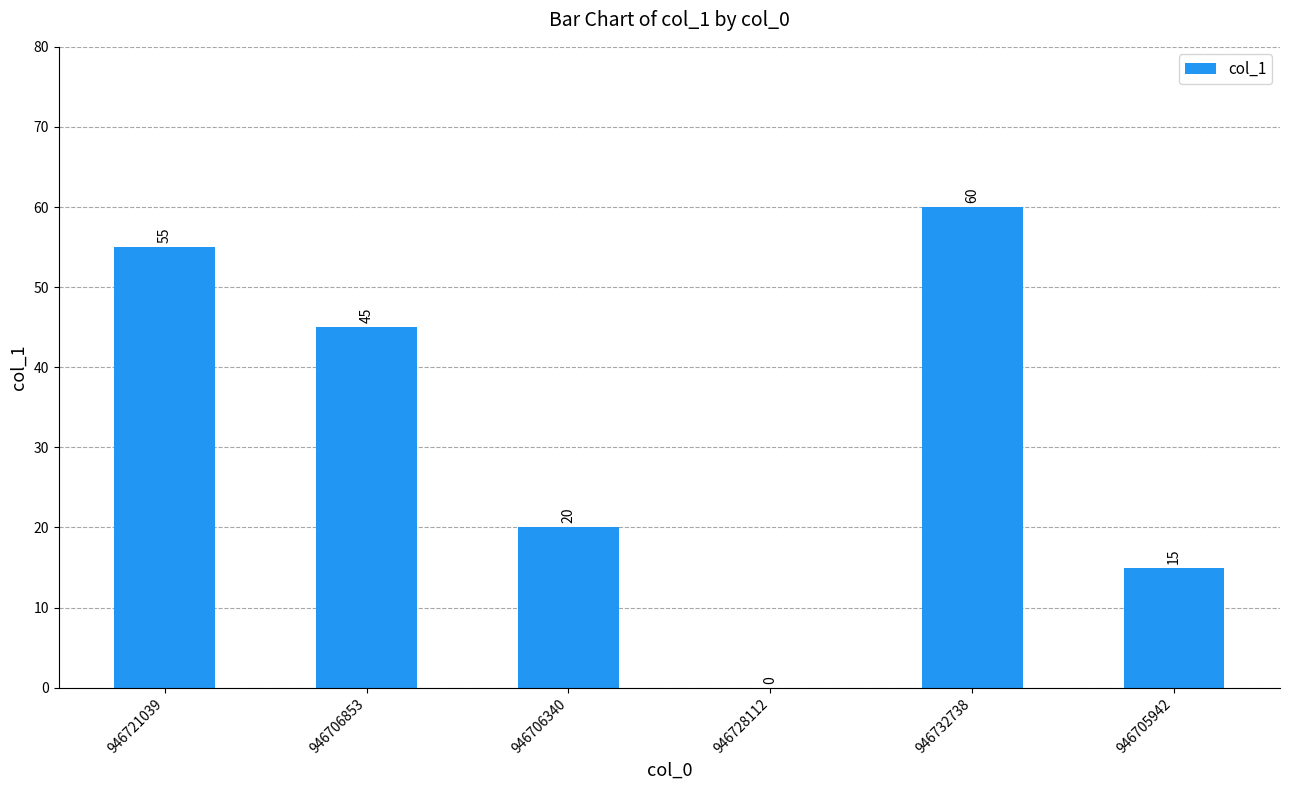

At which label is the value closest to 30?

946706340